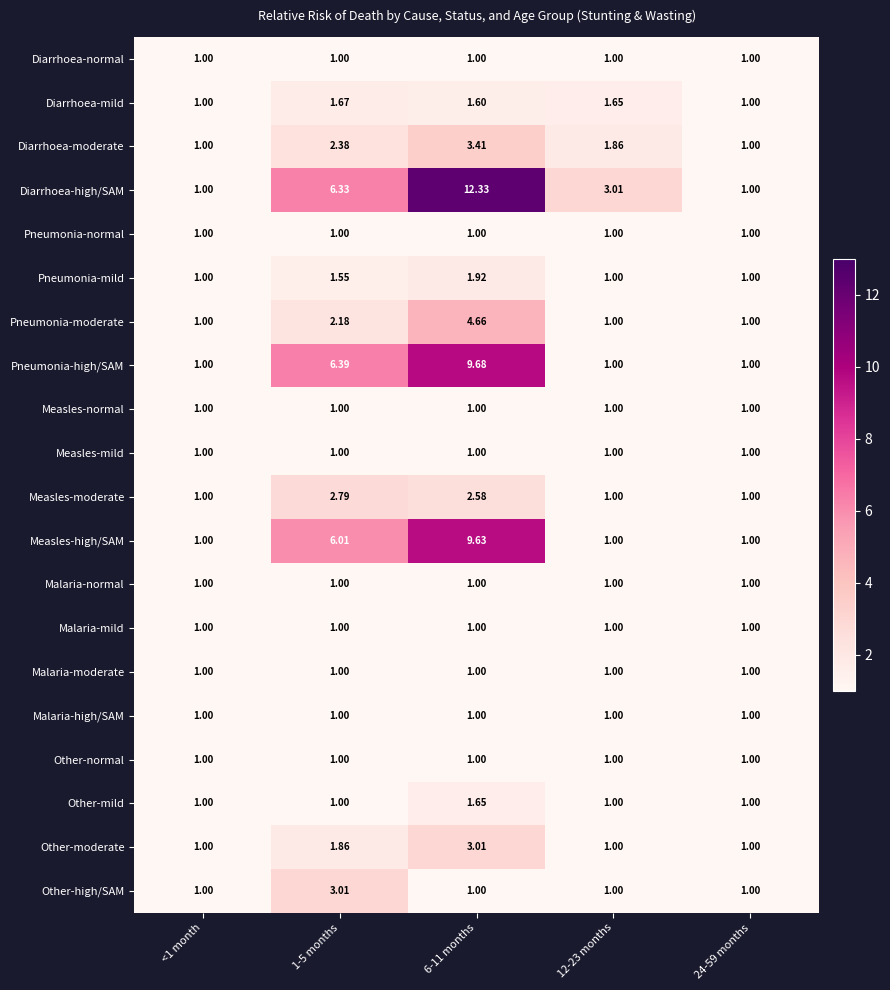

How many series are shown in this chart?

20